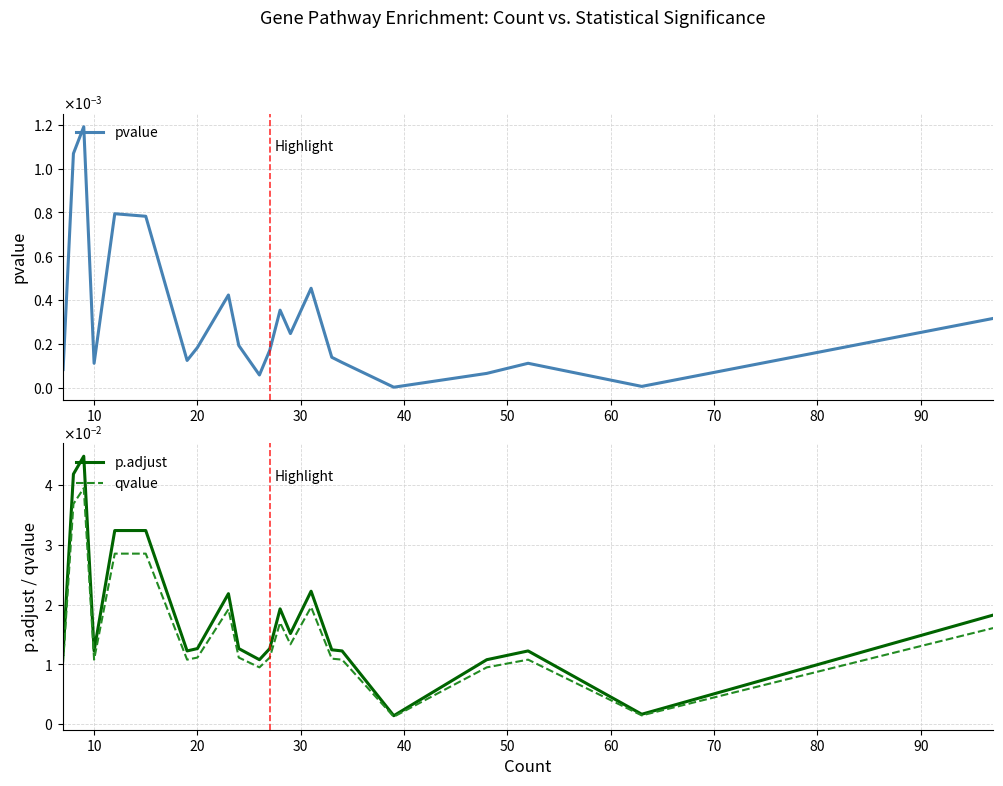

True or false: p.adjust and pvalue cross at least once.

False